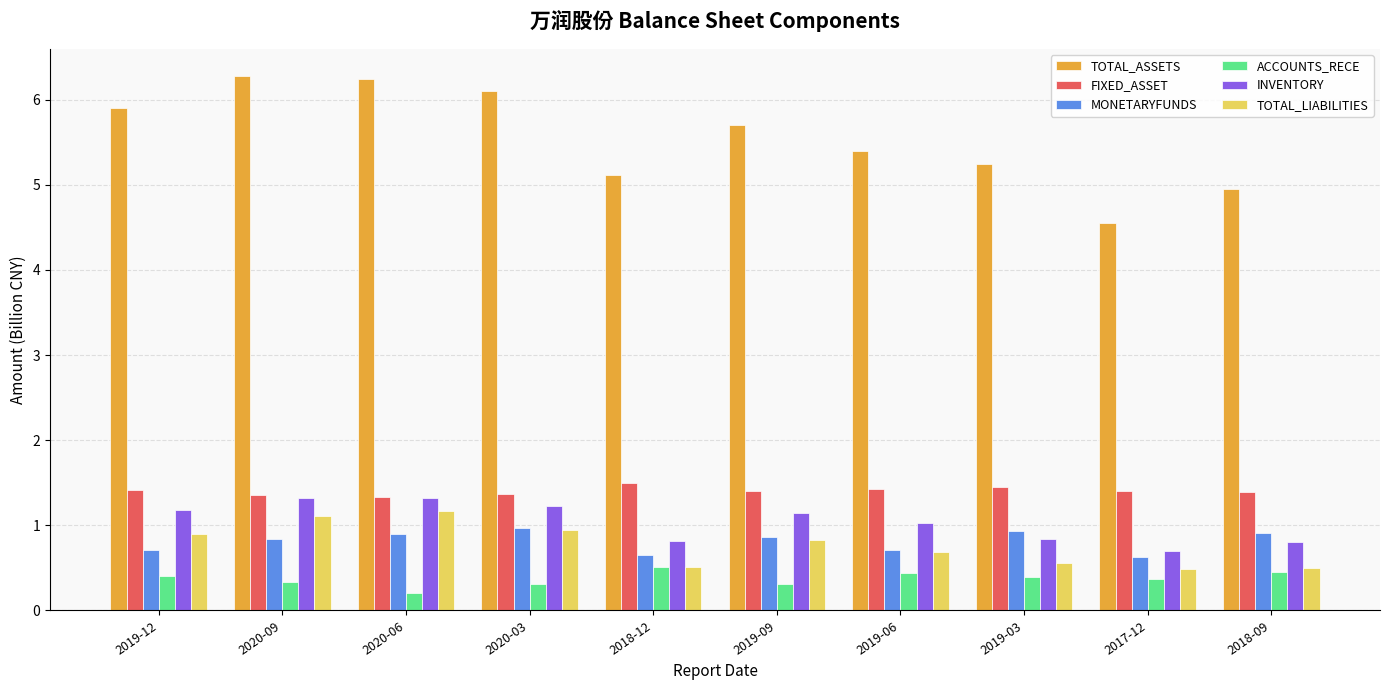

Is it true that MONETARYFUNDS equals 1.4 at 2019-09?

False